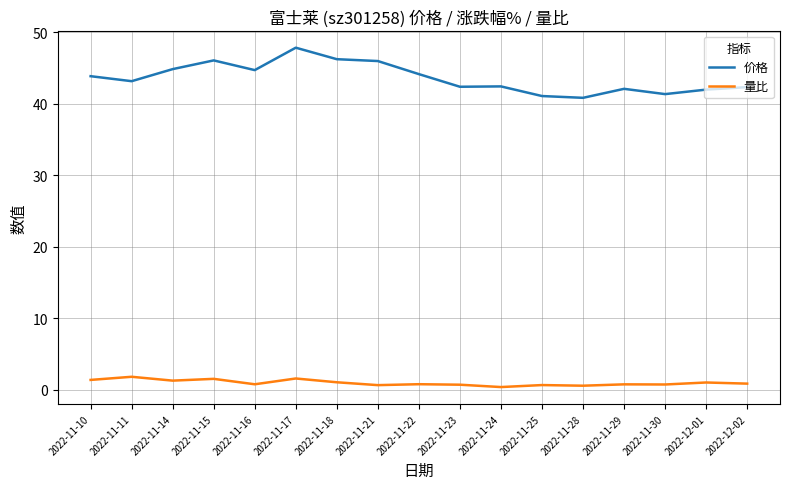

What is the sum of all 量比 values?

16.0